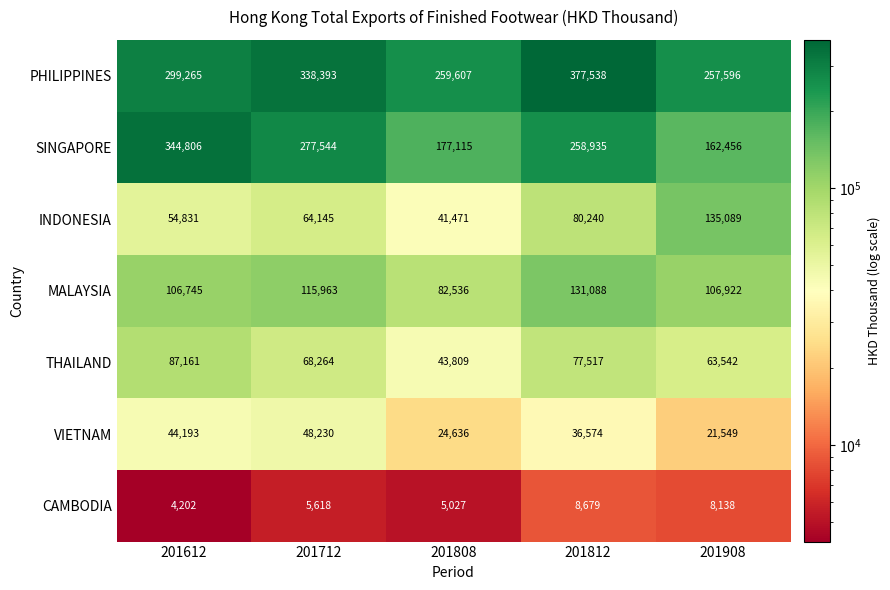

Which series has the largest range (max minus min)?

SINGAPORE